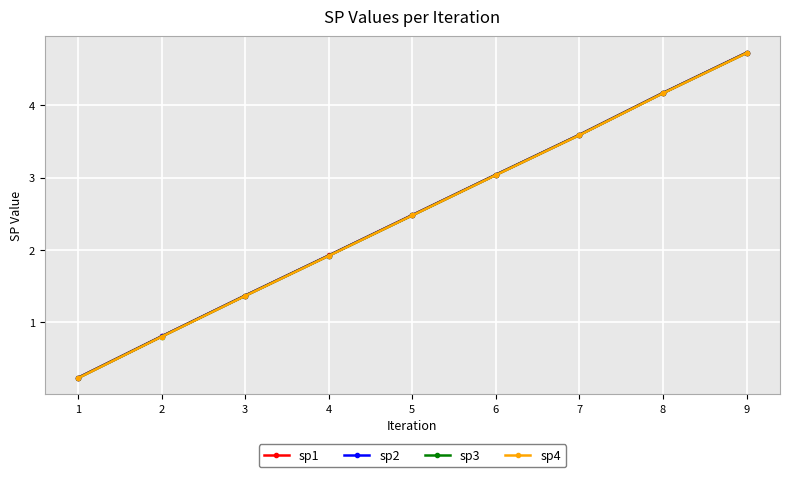

How many values in the sp3 series exceed 2?

5